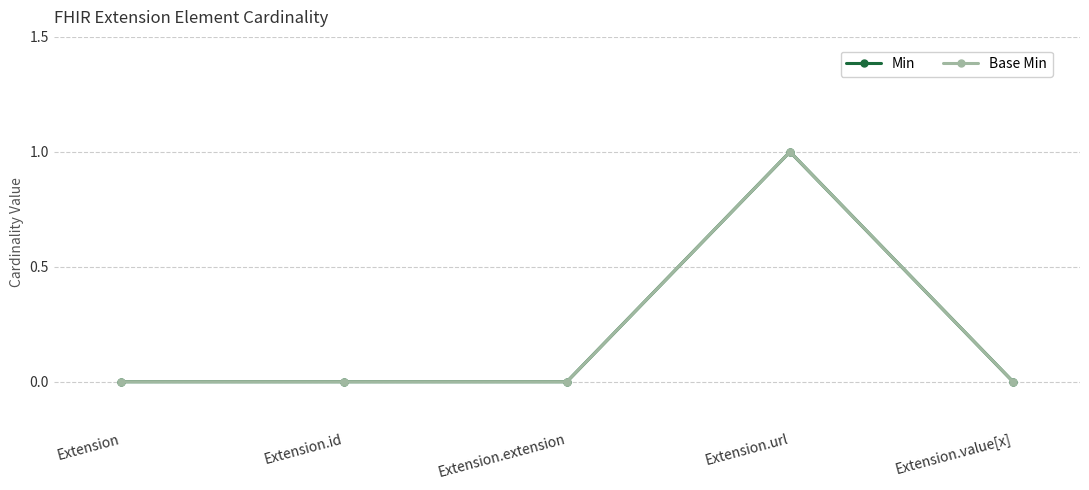

Is this an area chart (filled region under the line)?

No